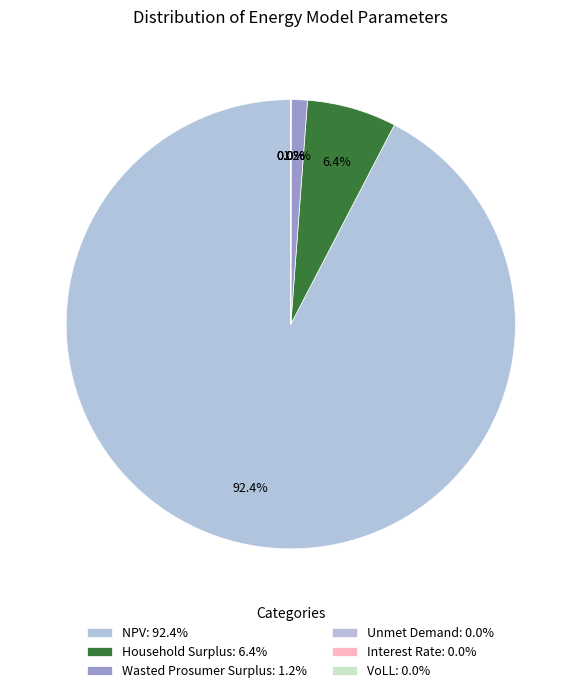

How many slices are in this pie chart?

6